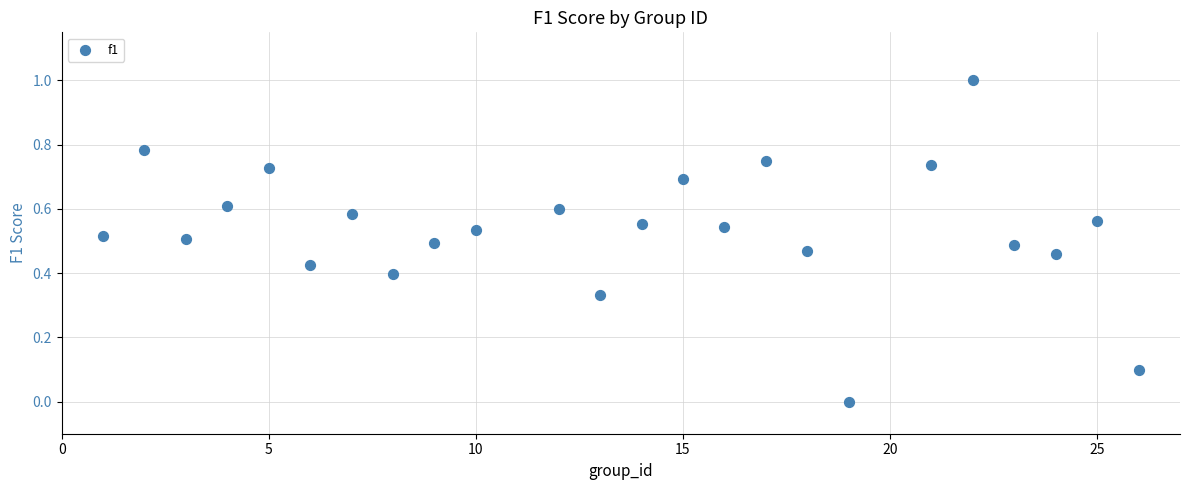

What is the range of Y values (max minus min)?

1.0